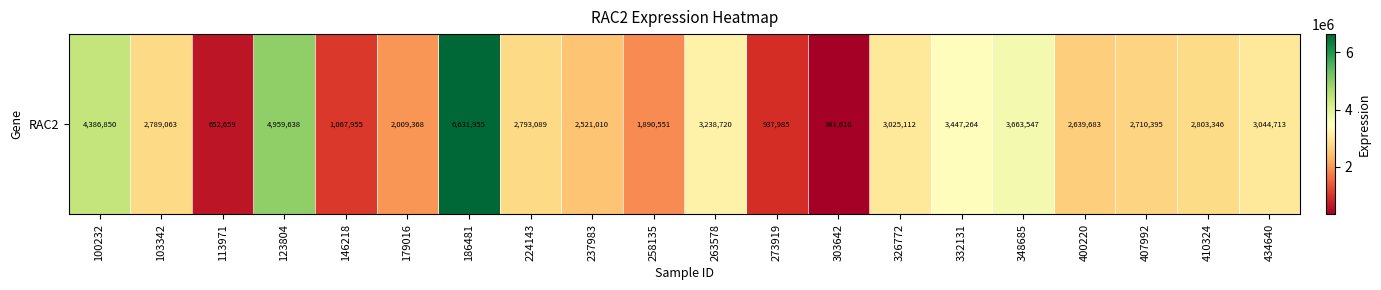

What is the sum of the values at 273919 and 237983?

3458995